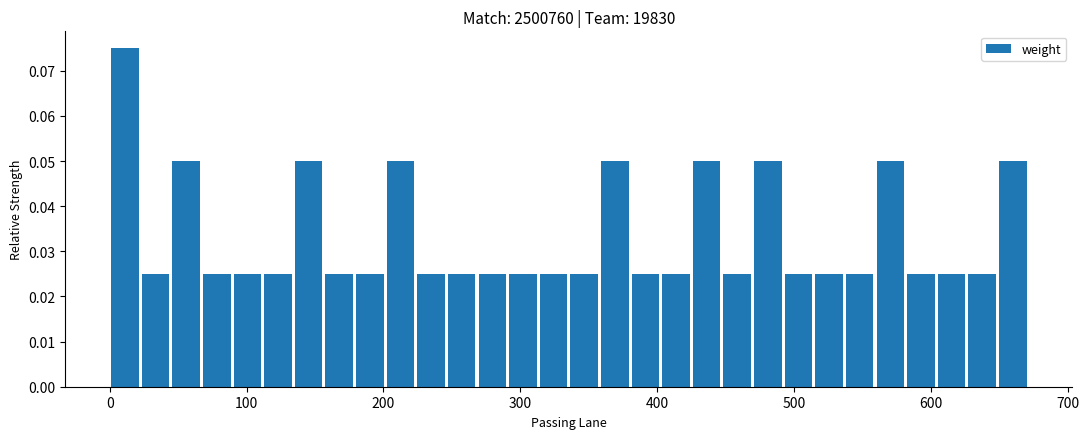

Read against the x-axis, roughly where is the centre of the tallest bar?

10